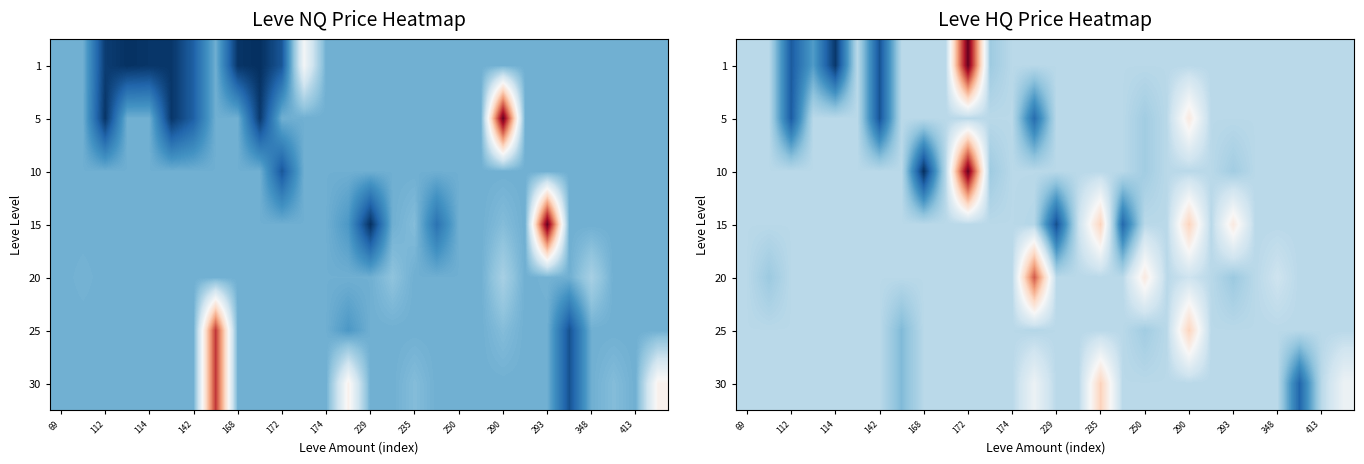

Is the value of 20 at 112 greater than the value of 30 at 142?

No